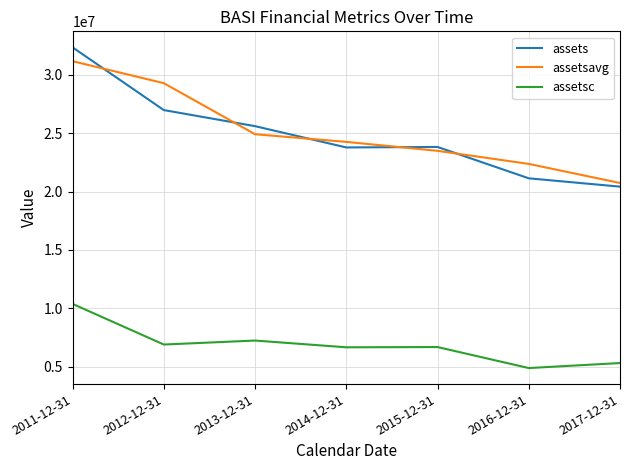

Which series changed the most between 2015-12-31 and 2017-12-31?

assets